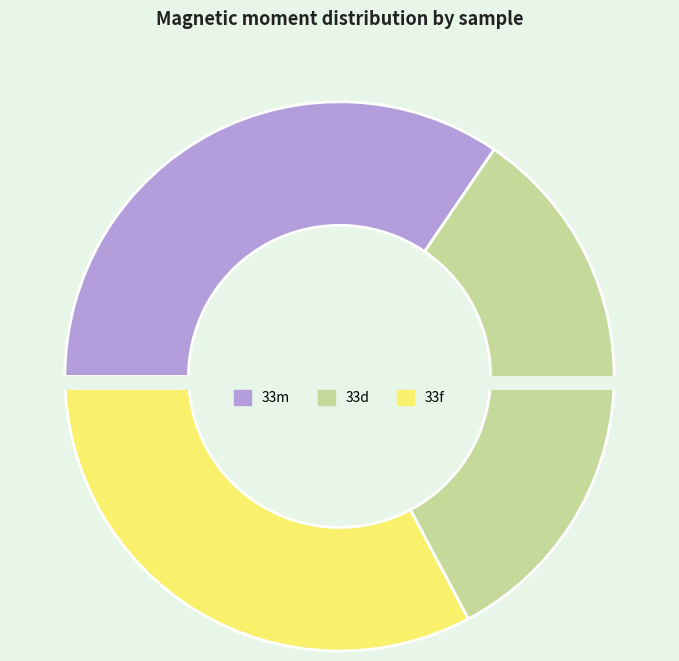

Is there a majority slice in this chart?

No